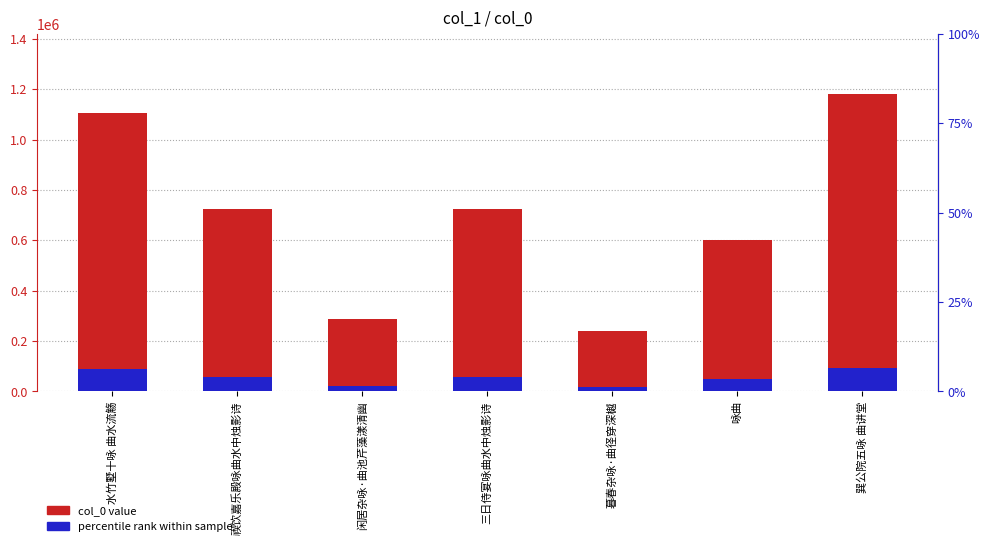

Reading right to left, list all the values displayed in this chart.

col_0 value: 1182748.0	602596.0	239138.0	726007.0	287741.0	725602.0	1107528.0
percentile rank within sample: 94619.8	48207.7	19131.0	58080.6	23019.3	58048.2	88602.2